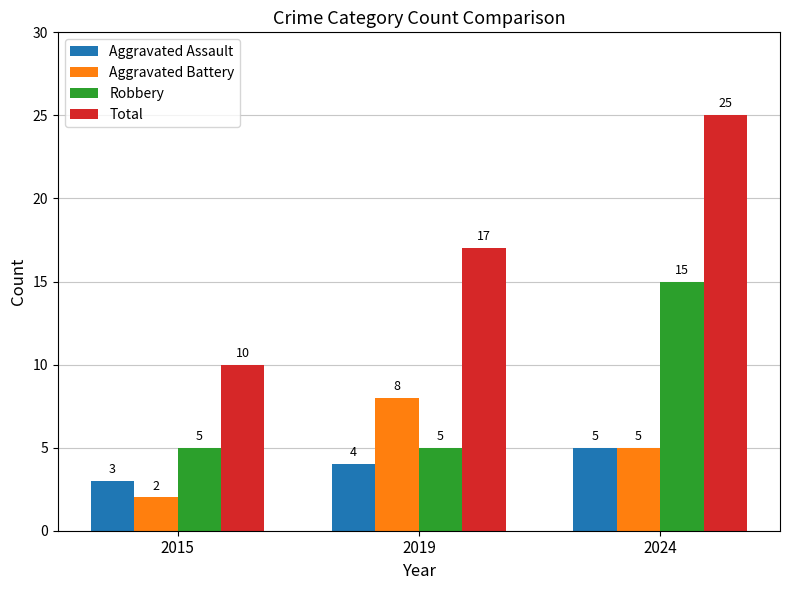

Does the chart contain stacked bars?

No